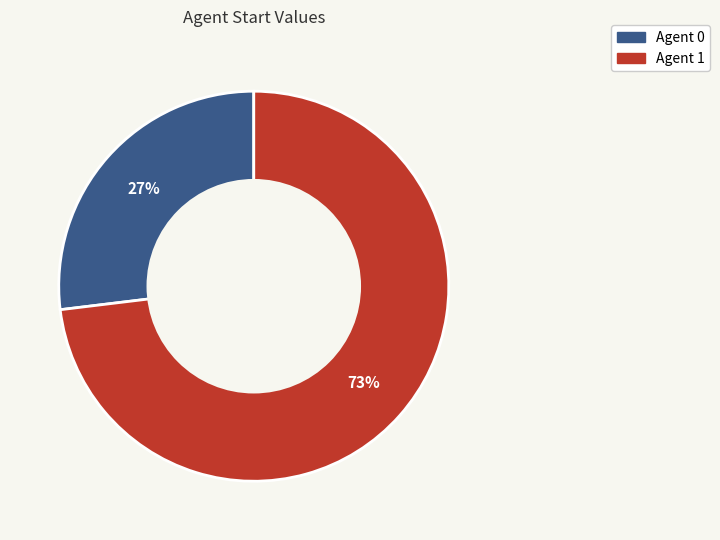

Count the number of slices in the pie.

2